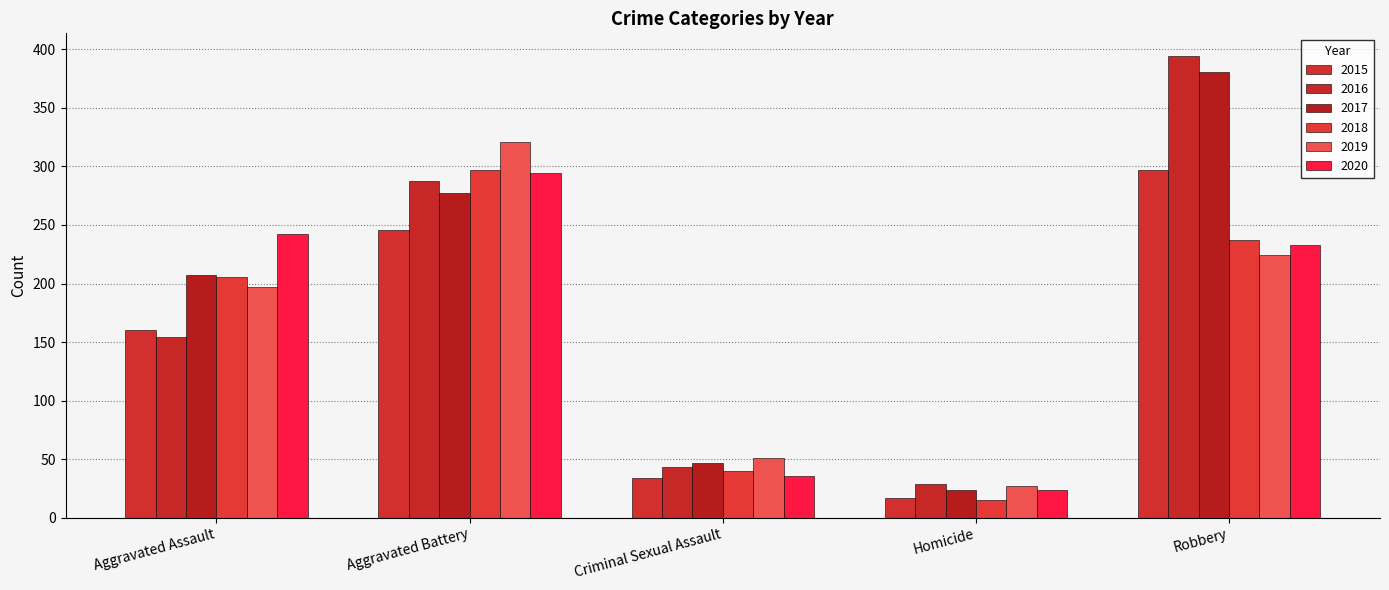

How many categories are shown in the chart?

5